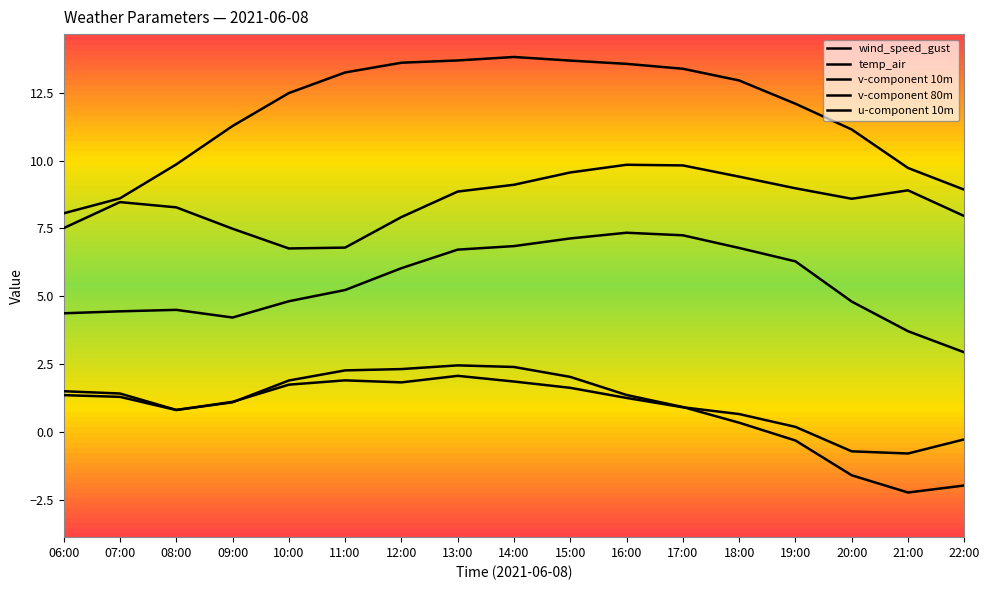

What is the minimum value shown in the chart?

-2.2